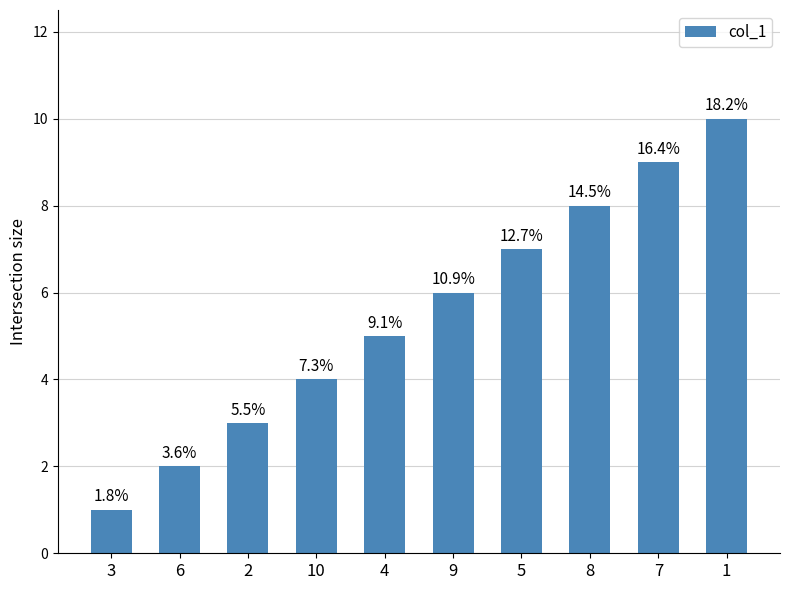

Which has a higher value, 2 or 6?

2